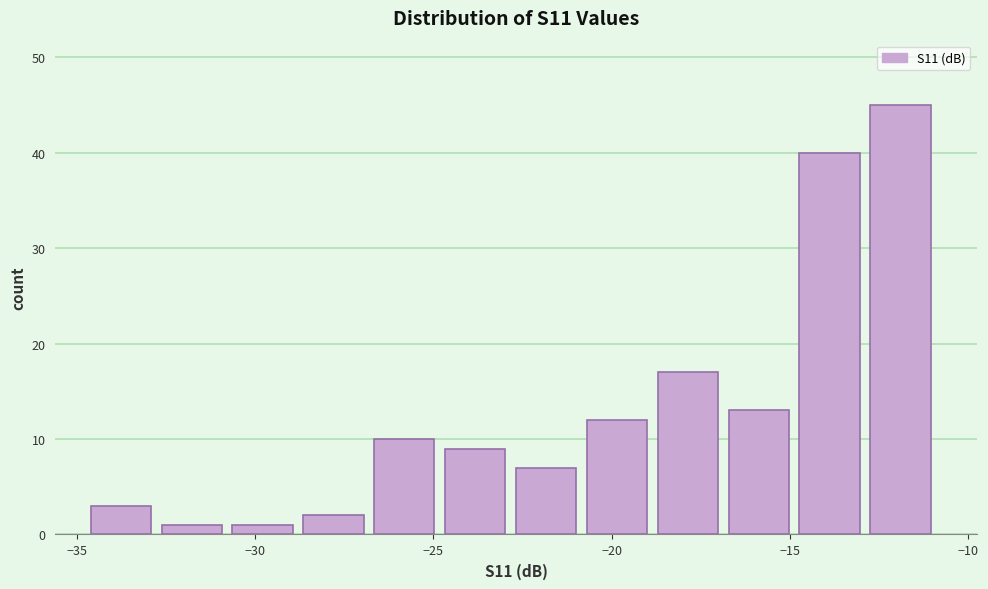

Around what value on the x-axis is the tallest bar? Give the approximate position of its centre, as read against the axis.

-12.0